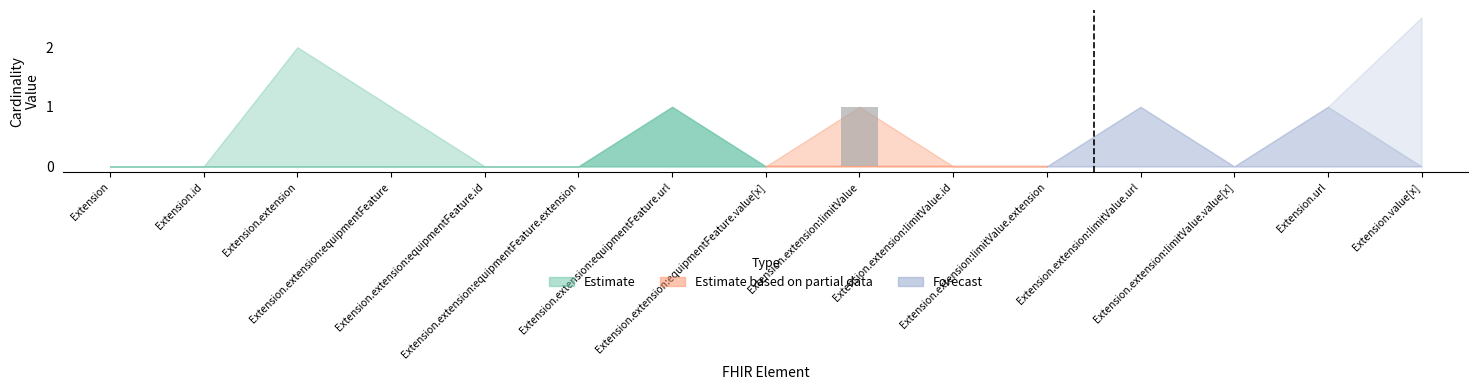

Count the number of data series in this chart.

1